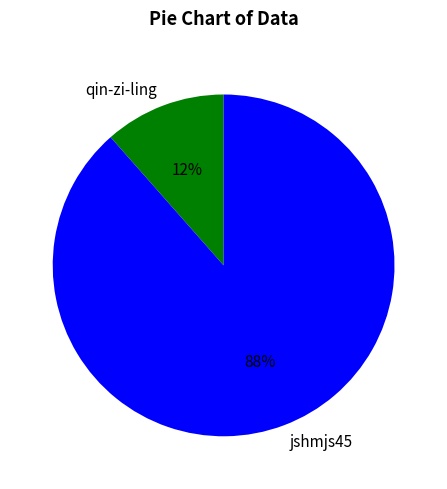

How many slices are in this pie chart?

2